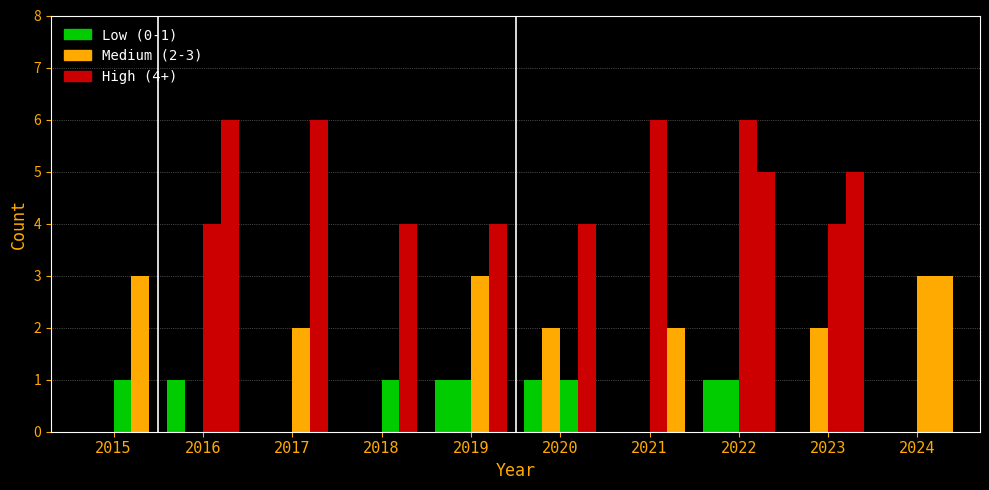

How many categories are shown in the chart?

10